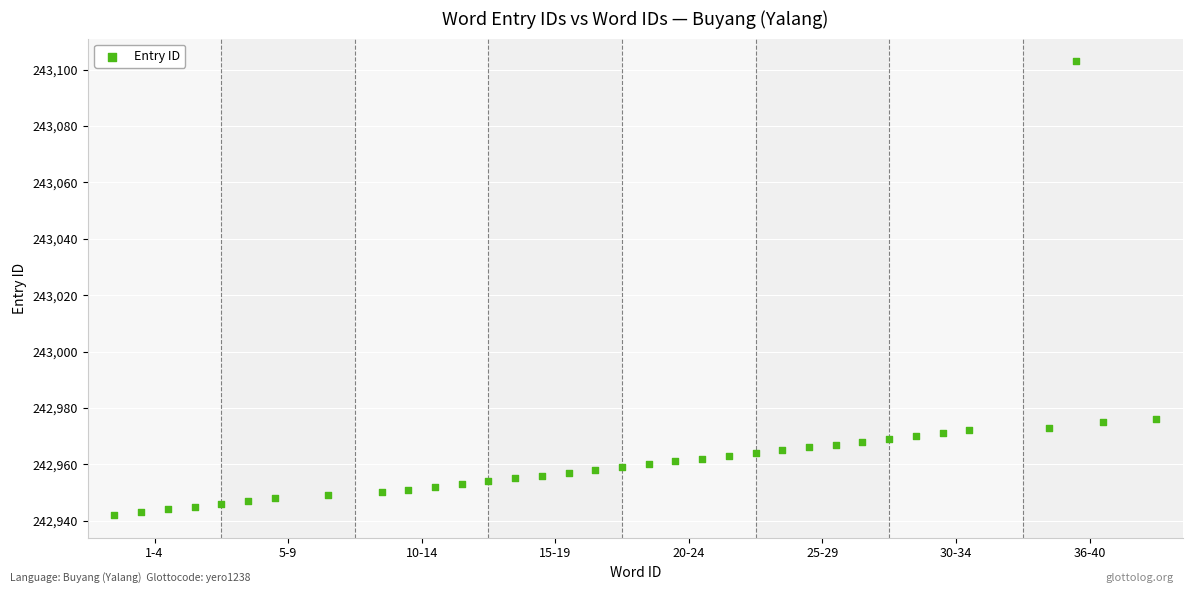

What is the range of Y values (max minus min)?

161